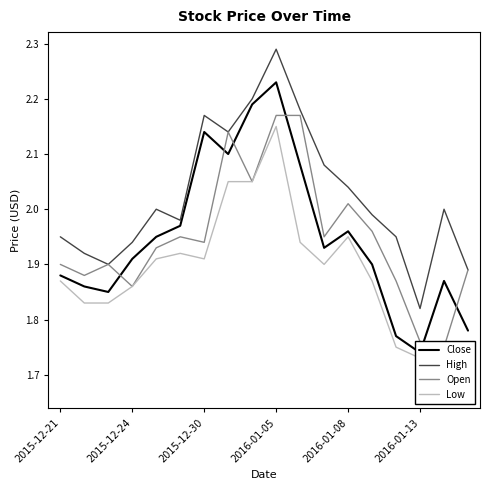

The value of Open at 17 is 1.1. True or false?

False